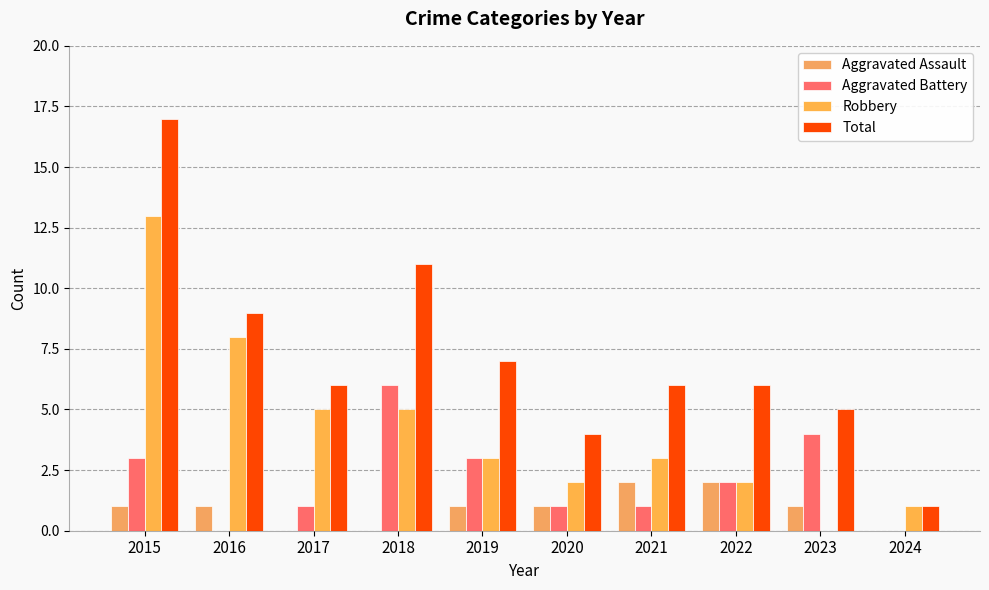

What is the value of the Total bar at the 5th from the left?

7